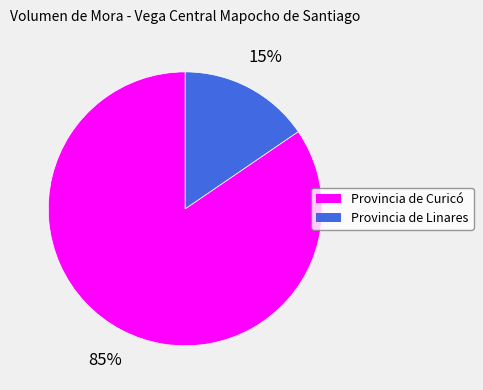

Which slice is the largest?

Provincia de Curicó